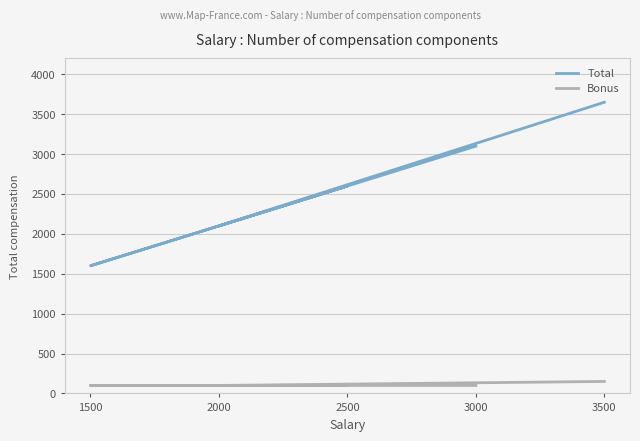

The value of Total at 1500 is 1600. True or false?

True